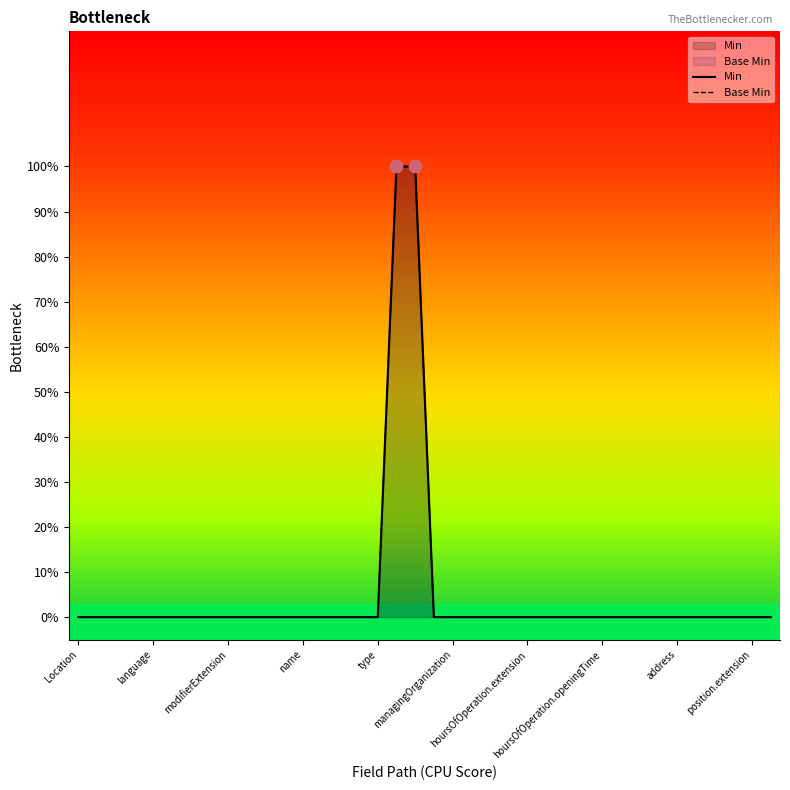

True or false: Min and Base Min cross at least once.

False